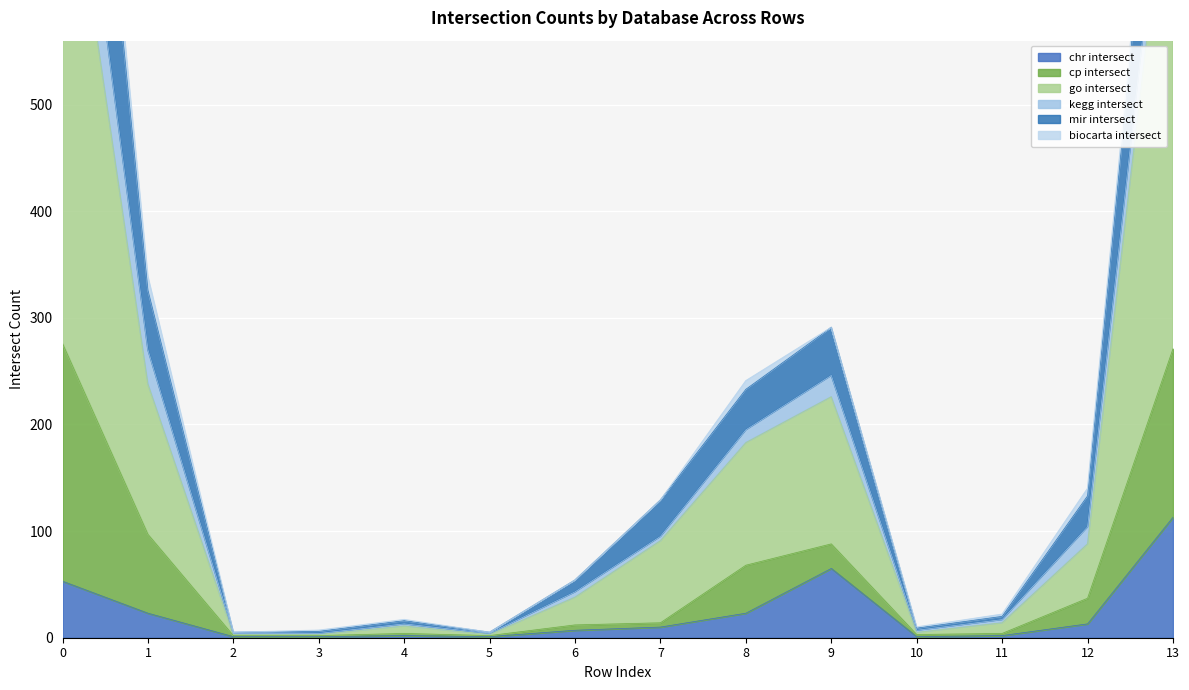

What is the spread (max minus min) of values at 4?

15